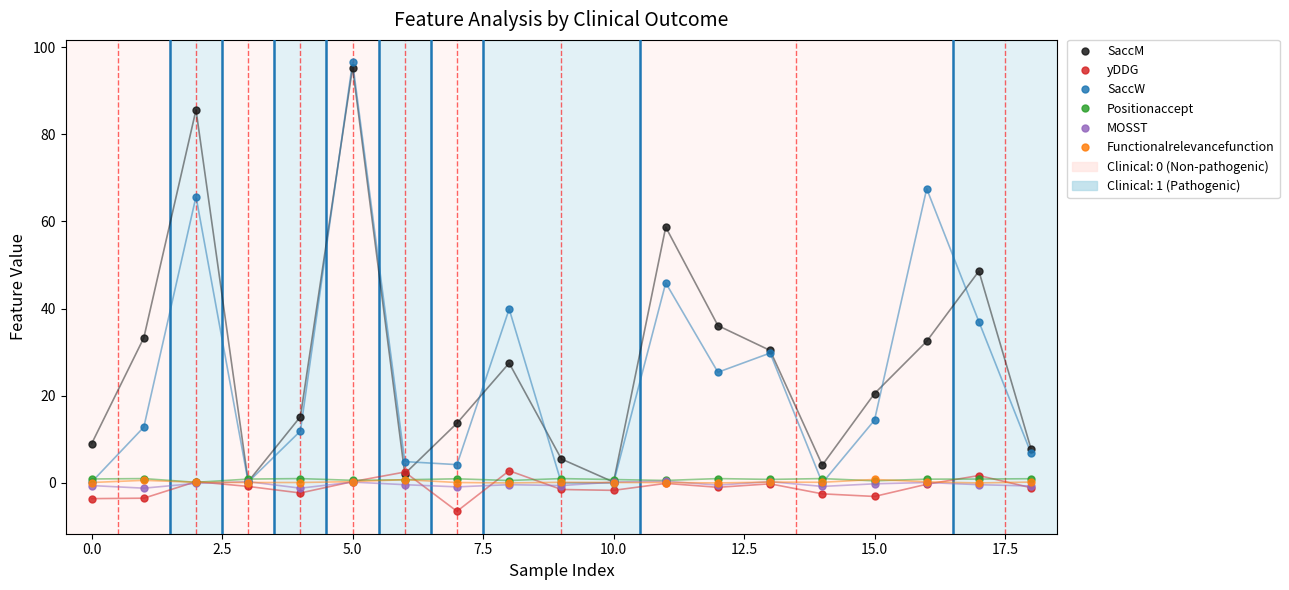

Which series has the widest spread of values?

SaccW